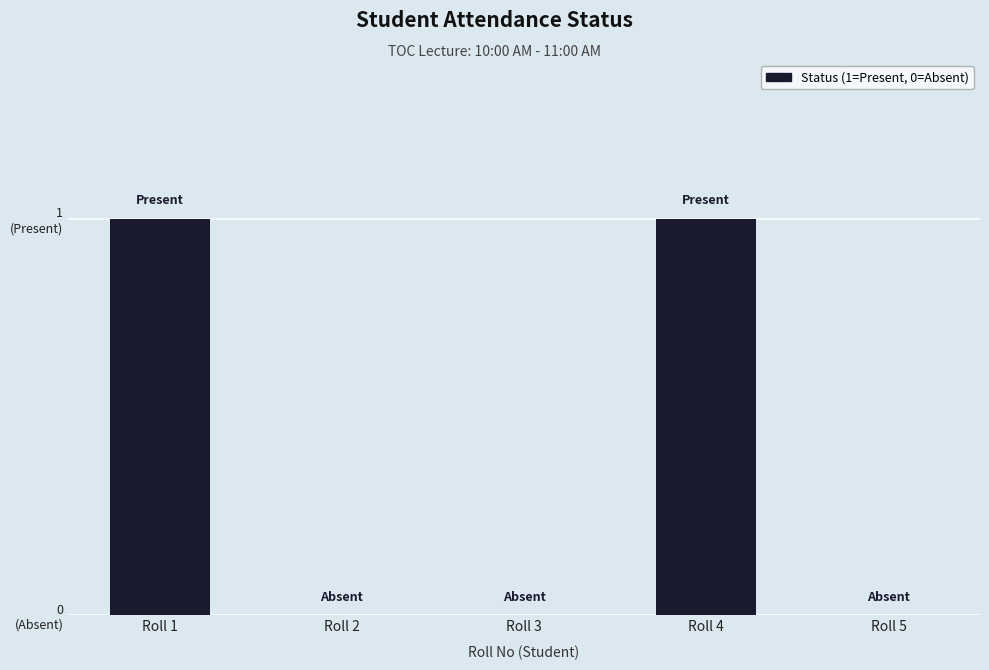

Reading right to left, transcribe all the data shown in this chart.

0	1	0	0	1